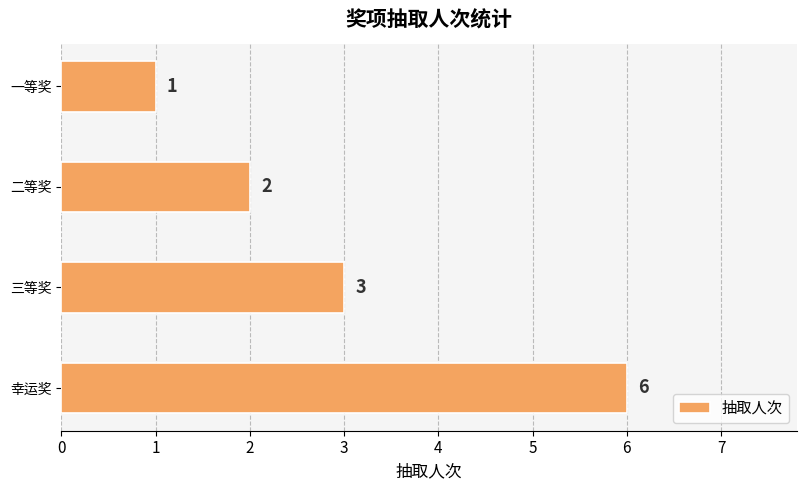

How many bars are there in total?

4